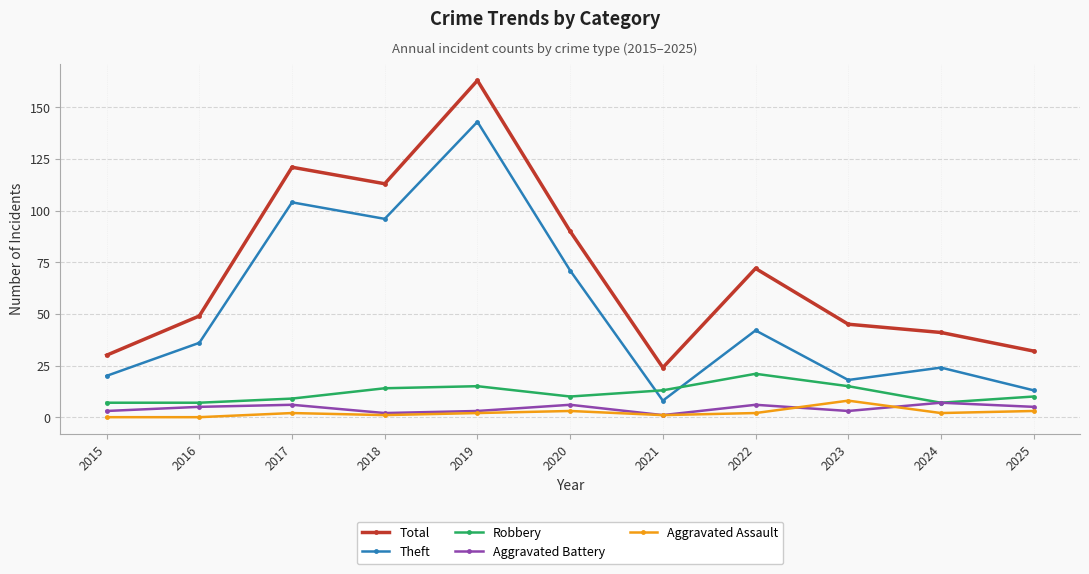

How many lines are shown in the chart?

5